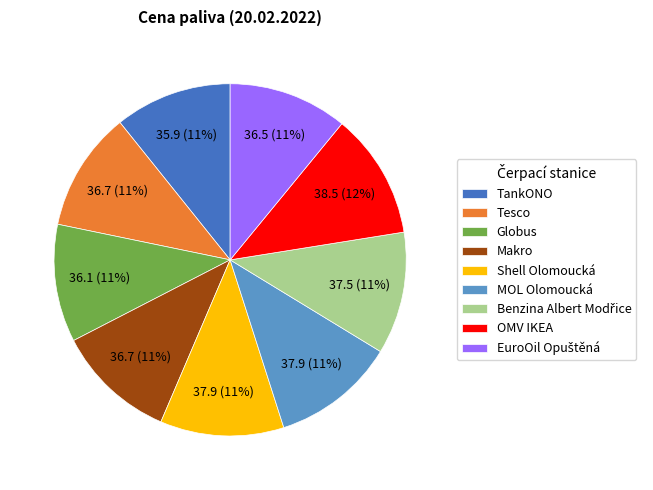

To the nearest percent, what portion does TankONO represent?

11%